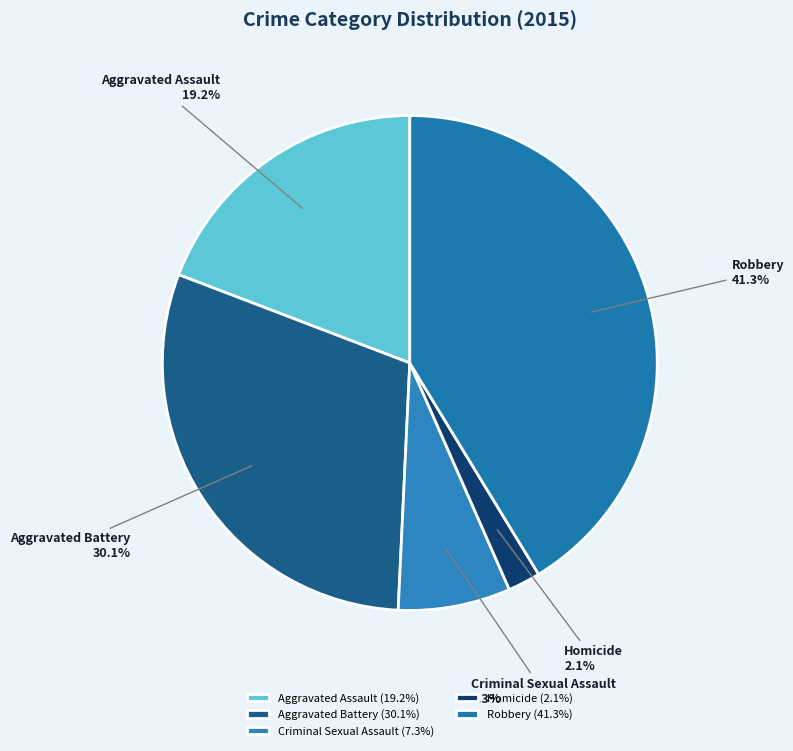

To the nearest percent, what percentage of the pie is Homicide?

2%